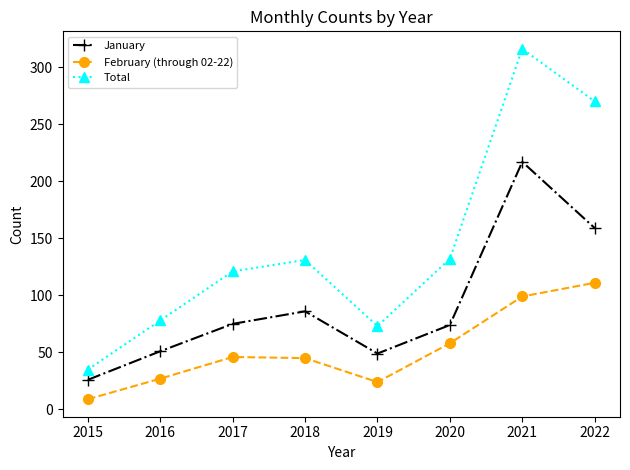

Which category has the lowest value in the Total series?

2015